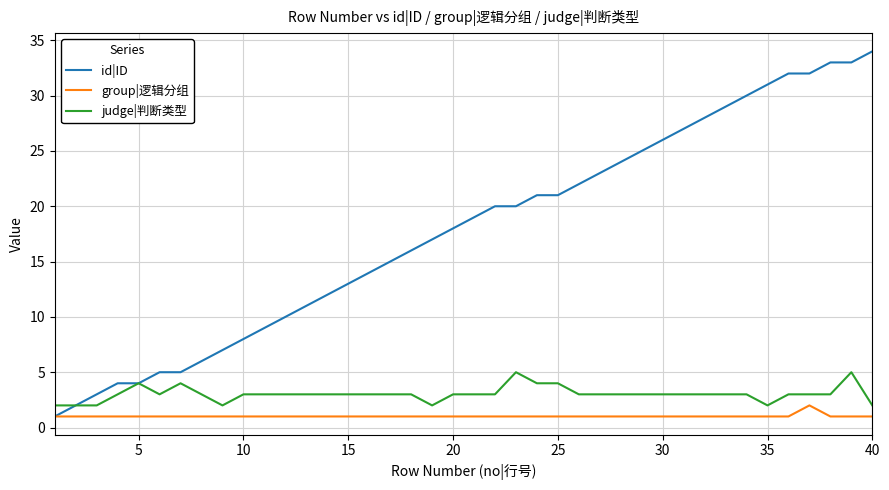

Which series has the widest spread of values?

id|ID